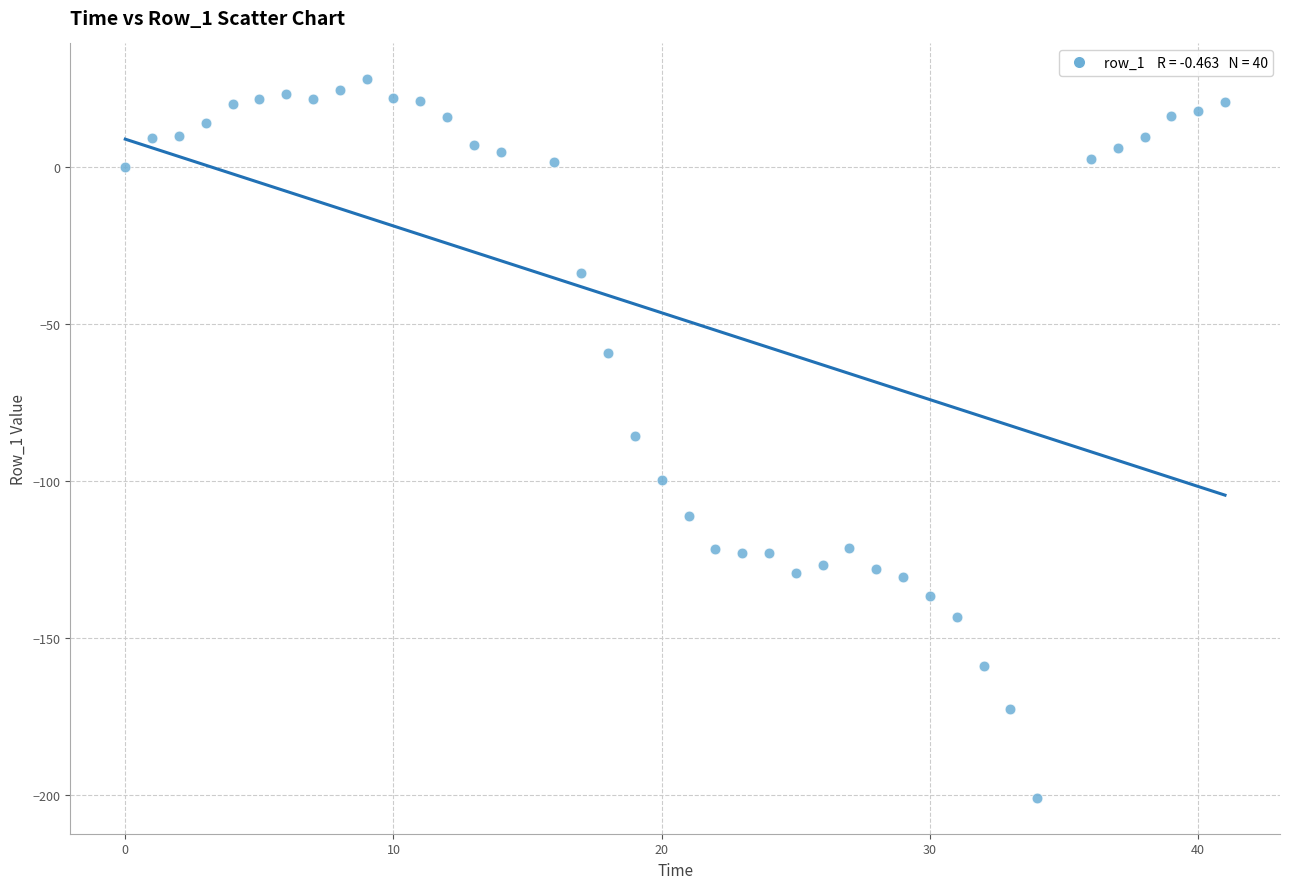

What is the range of Y values (max minus min)?

228.9